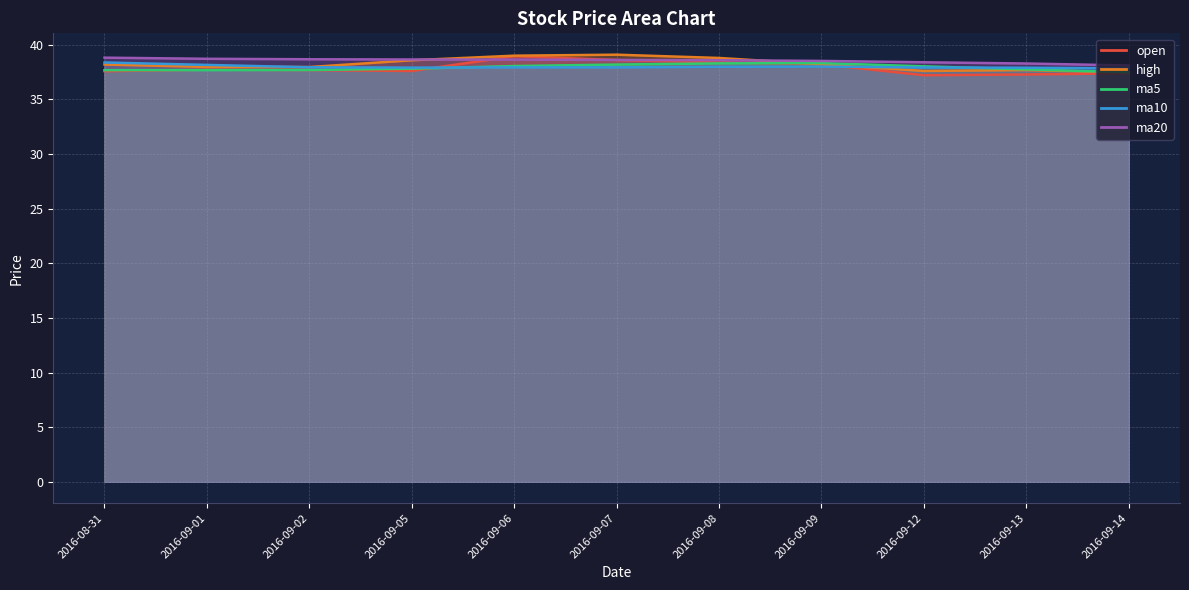

Reading left to right, what are all the values shown in this chart?

open: 37.6	37.7	37.7	37.6	39.0	38.6	38.4	38.2	37.2	37.3	37.4
high: 38.2	38.0	38.0	38.6	39.0	39.1	38.8	38.2	37.6	37.7	37.5
ma5: 37.7	37.7	37.7	37.8	38.0	38.2	38.3	38.3	38.0	37.7	37.5
ma10: 38.4	38.2	37.9	37.9	37.9	37.9	38.0	38.0	37.9	37.9	37.8
ma20: 38.8	38.7	38.7	38.7	38.6	38.6	38.6	38.5	38.4	38.3	38.1